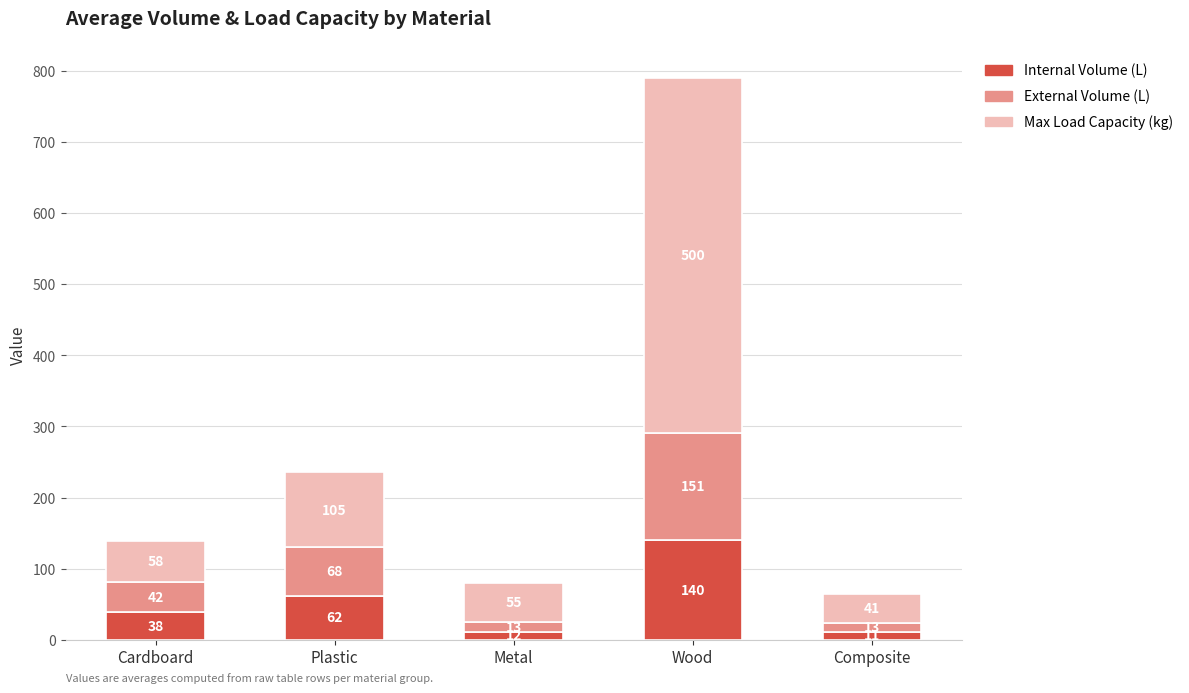

What value does the Internal Volume (L) series have at Cardboard?

38.5